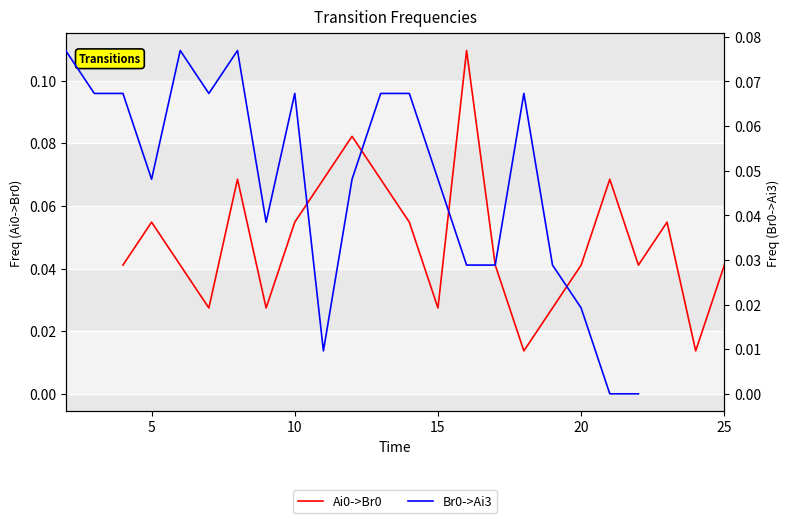

Is this an area chart (filled region under the line)?

No